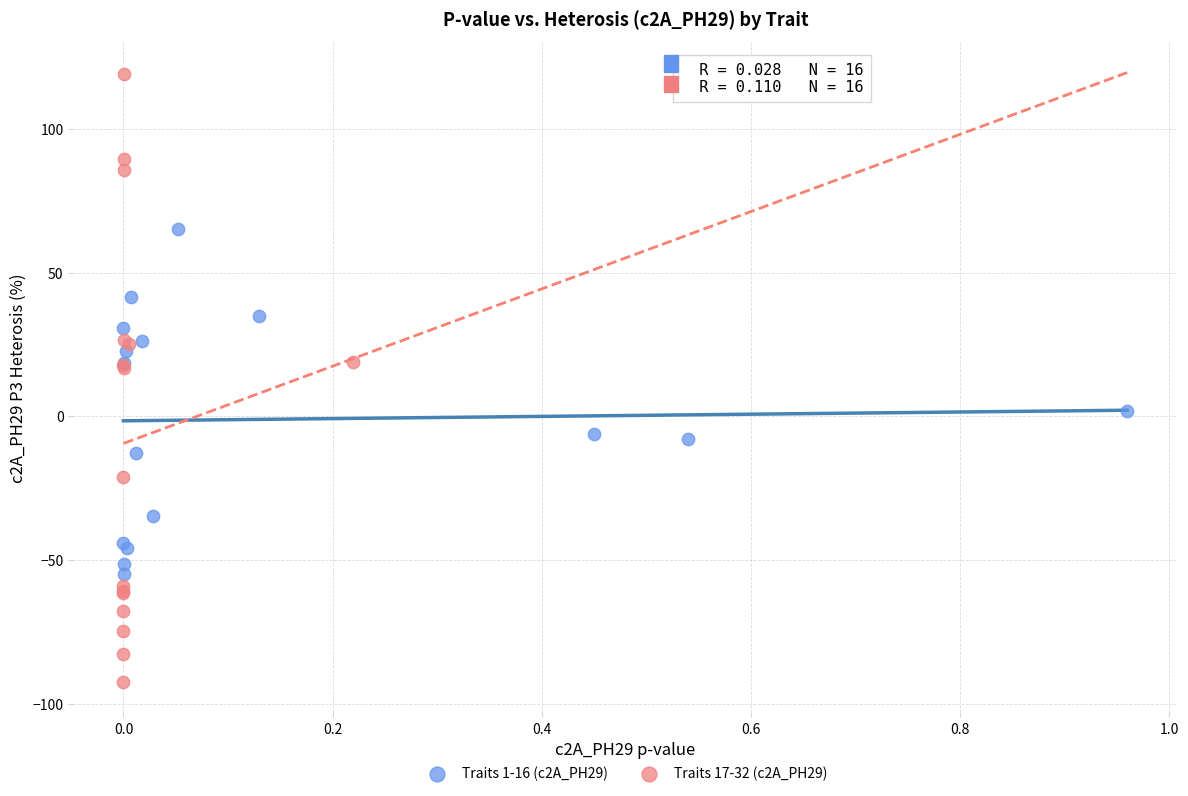

Which series contains the lowest Y value?

Traits 17-32 (c2A_PH29)